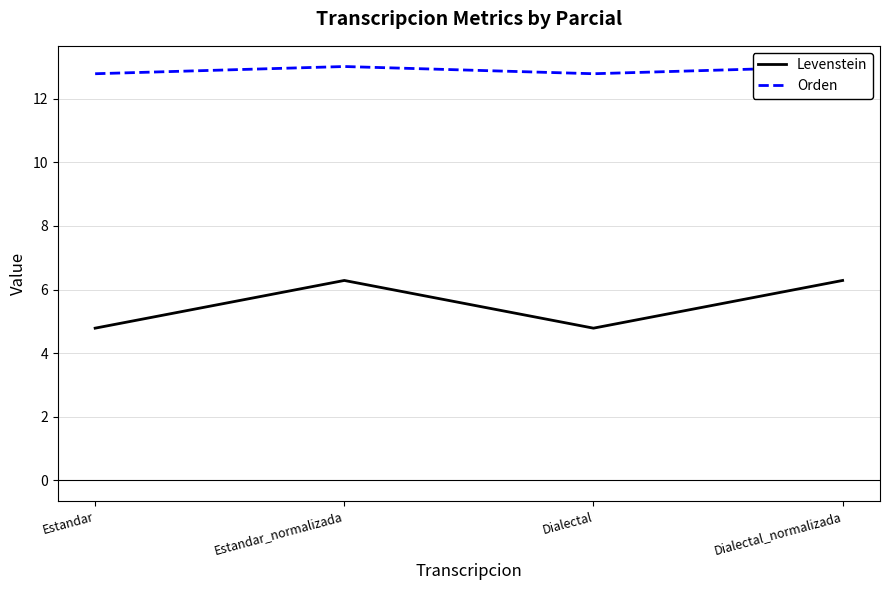

What is the maximum value shown in the chart?

13.0